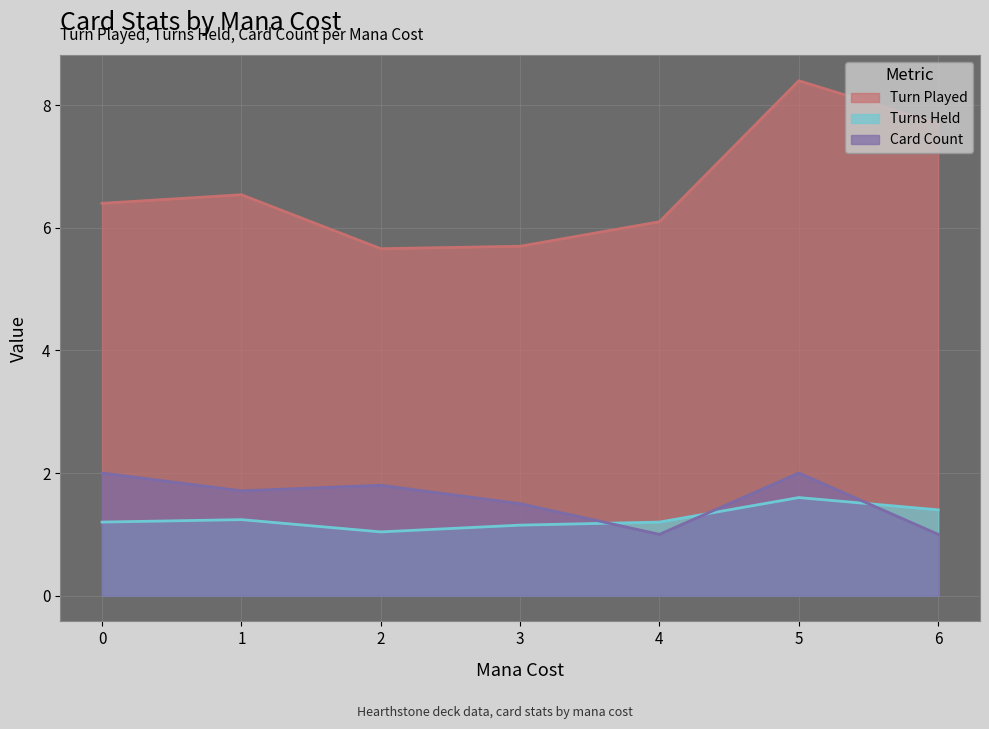

Rank the series at 1 from lowest to highest value.

Turns Held, Card Count, Turn Played